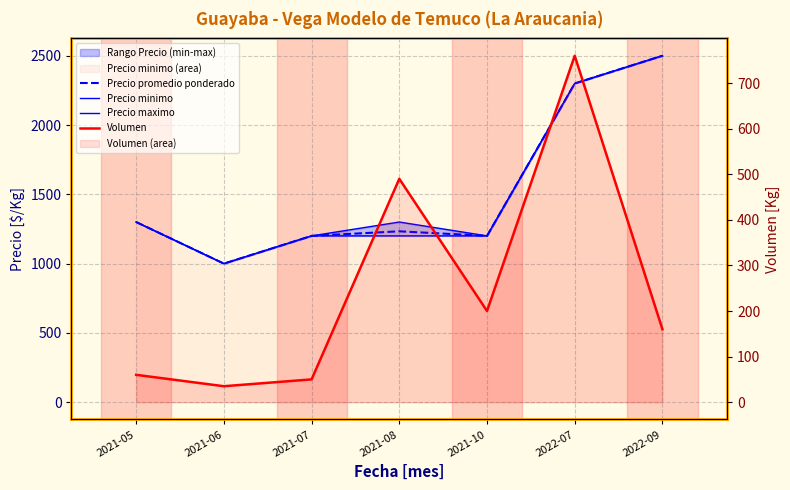

Rank the categories by Precio maximo value from highest to lowest.

2022-09, 2022-07, 2021-05, 2021-08, 2021-07, 2021-10, 2021-06